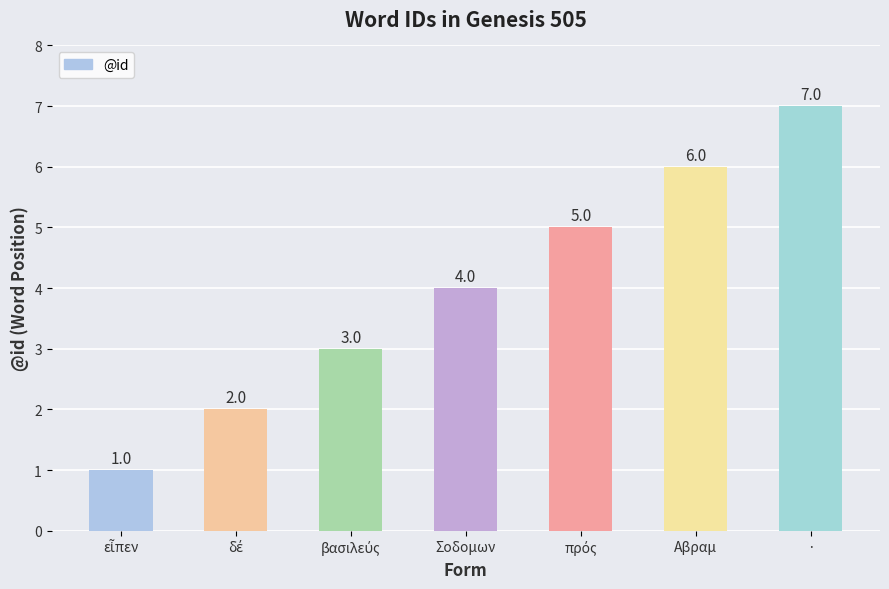

What is the difference between the maximum and second lowest values?

5